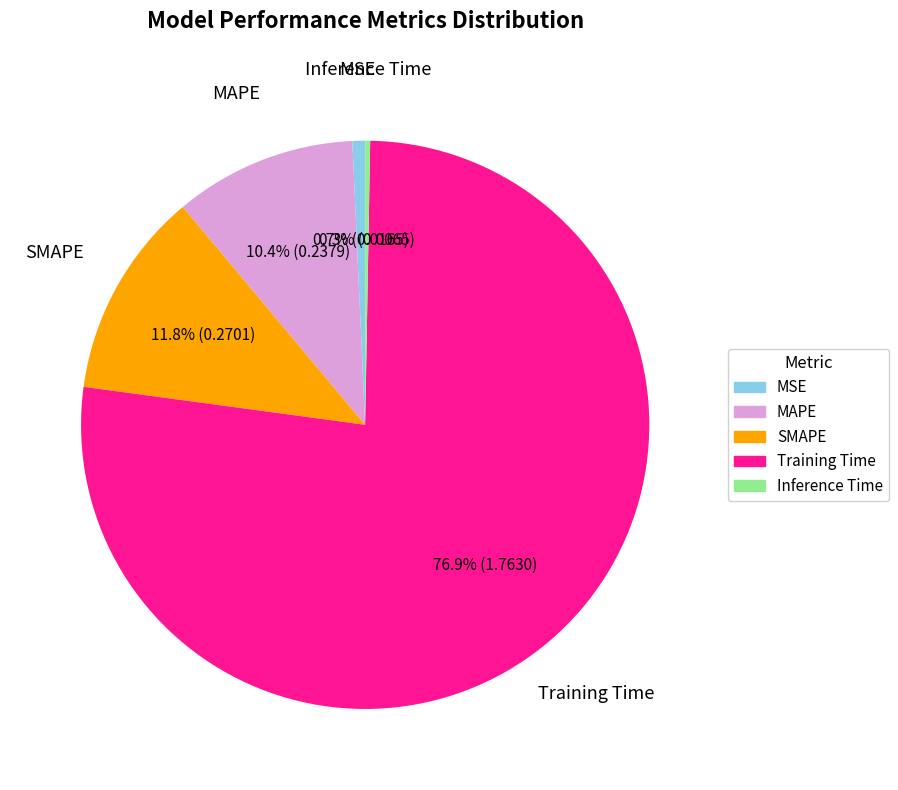

To the nearest percent, what is the difference between the largest and smallest slice percentages?

77%